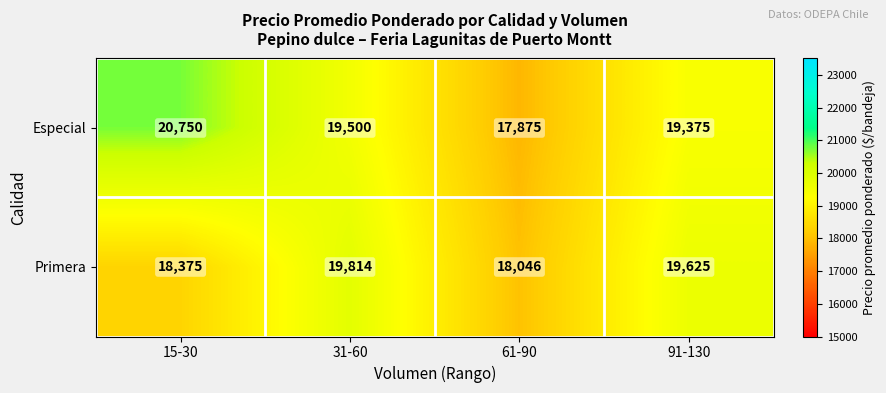

Which series has the largest range (max minus min)?

Especial